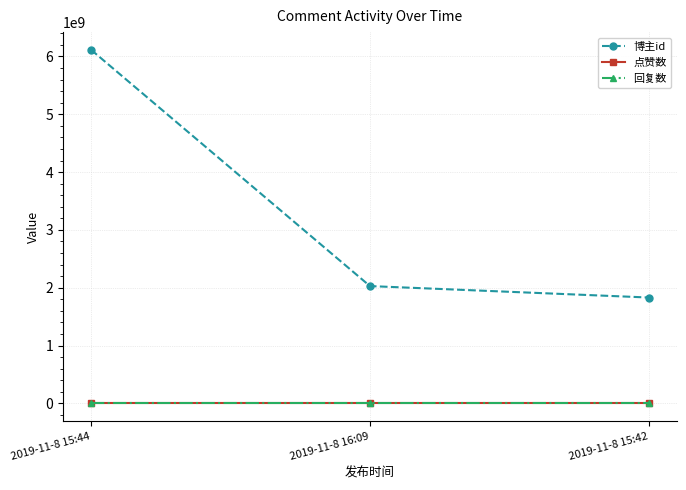

Does the chart have visible grid lines?

Yes